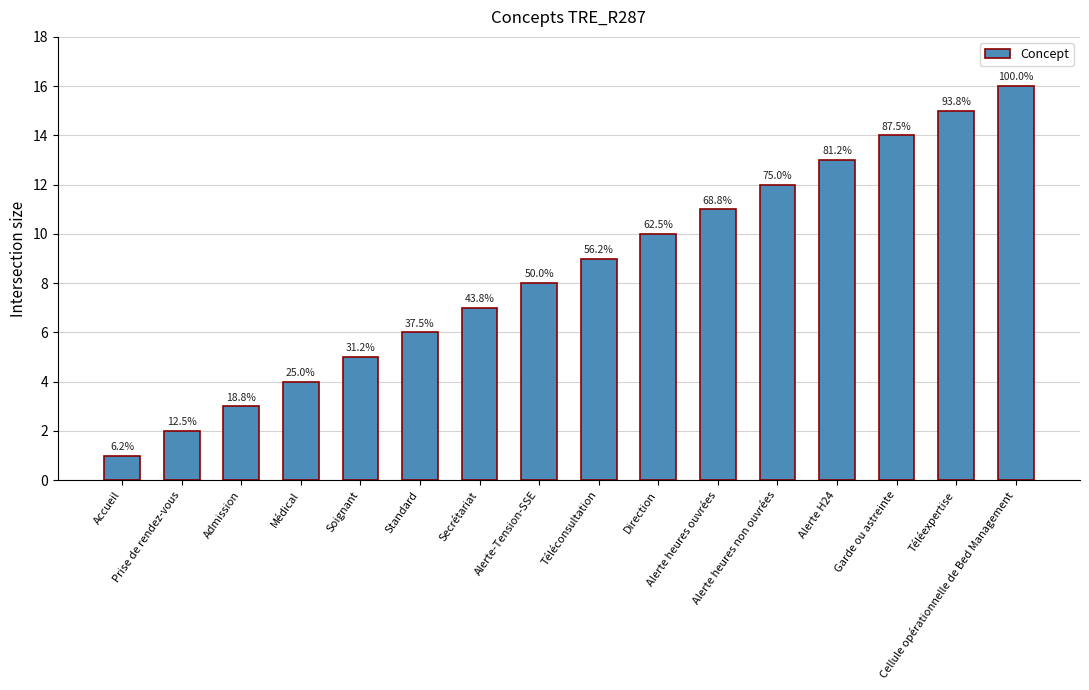

Which category has the lowest value across all series?

Accueil